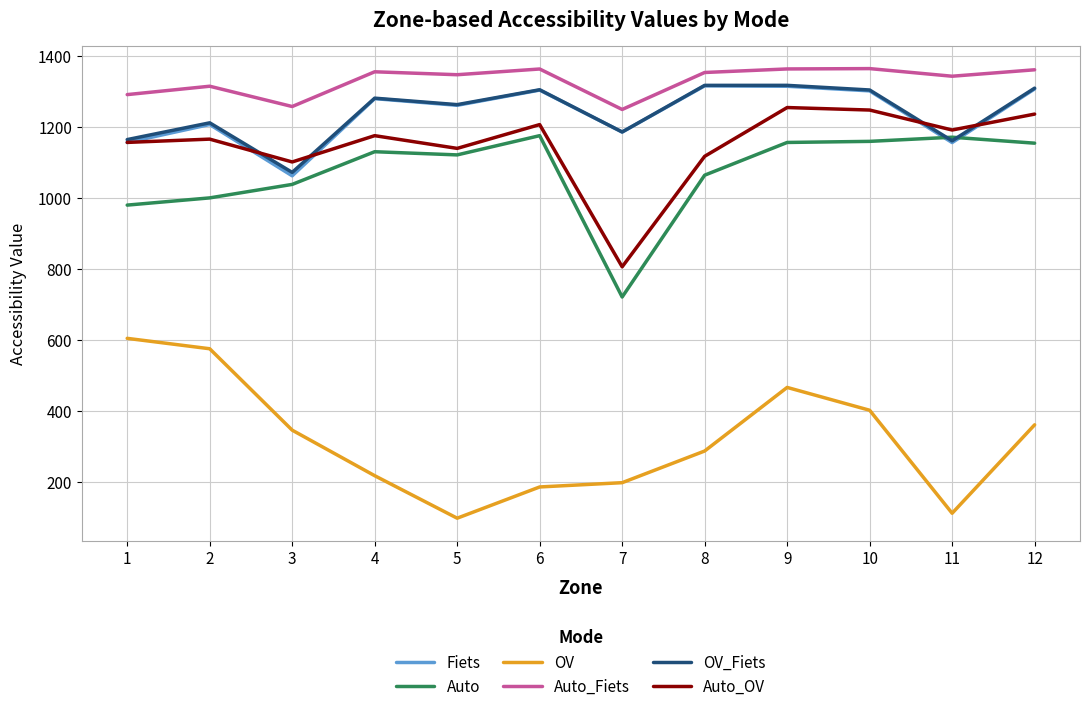

What is the average value of the Auto_OV series?

1151.2